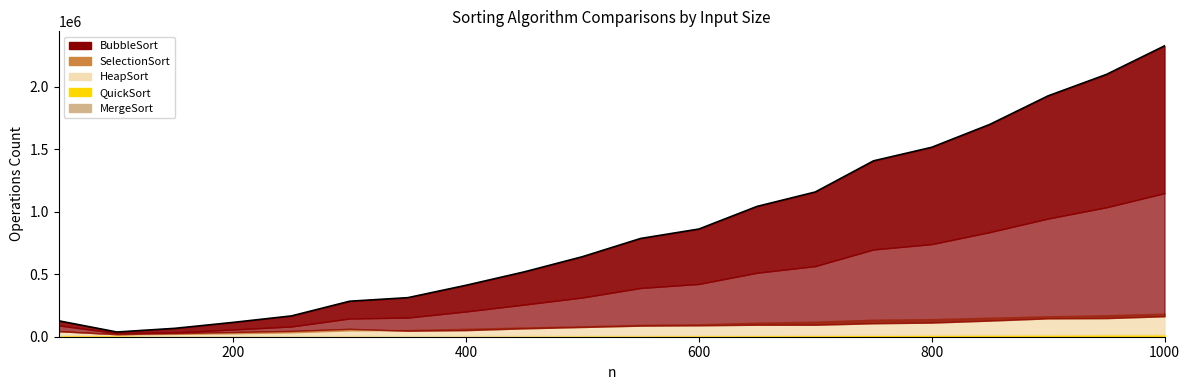

How many interior local valleys (lower than both neighbors) does the data have?

1